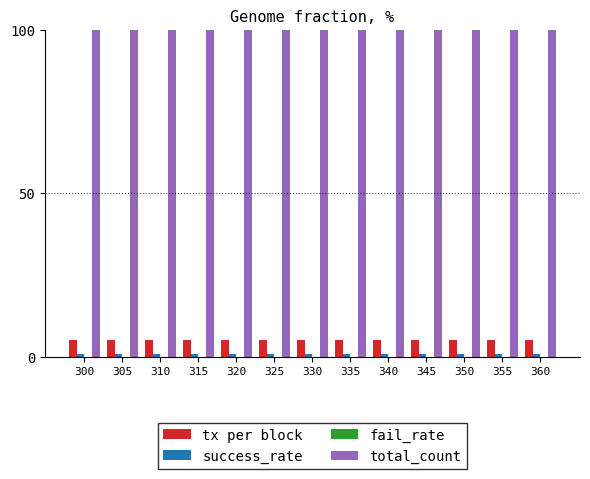

What is the minimum value for tx per block?

5